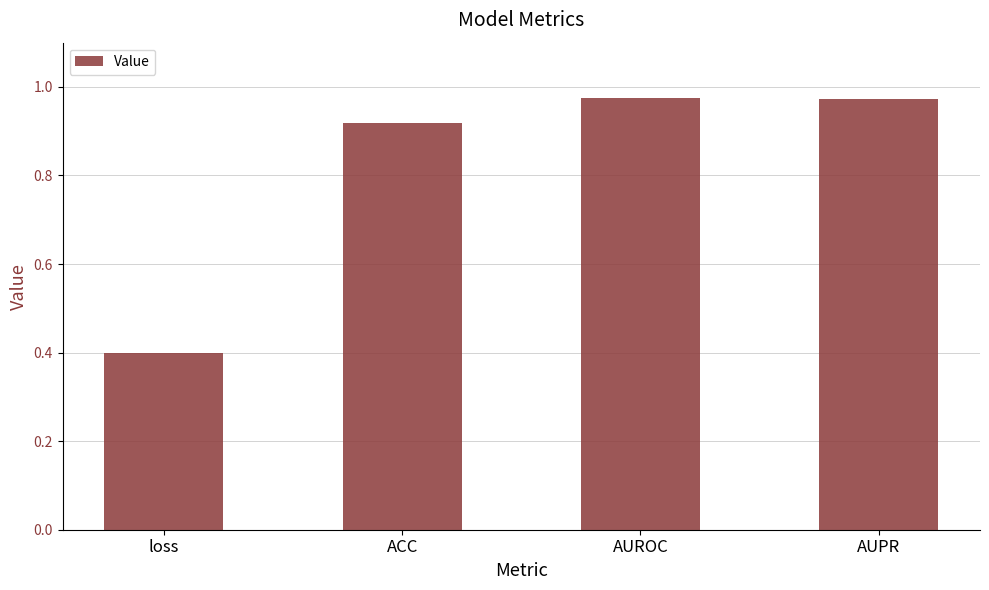

Which has a higher value, loss or AUPR?

AUPR